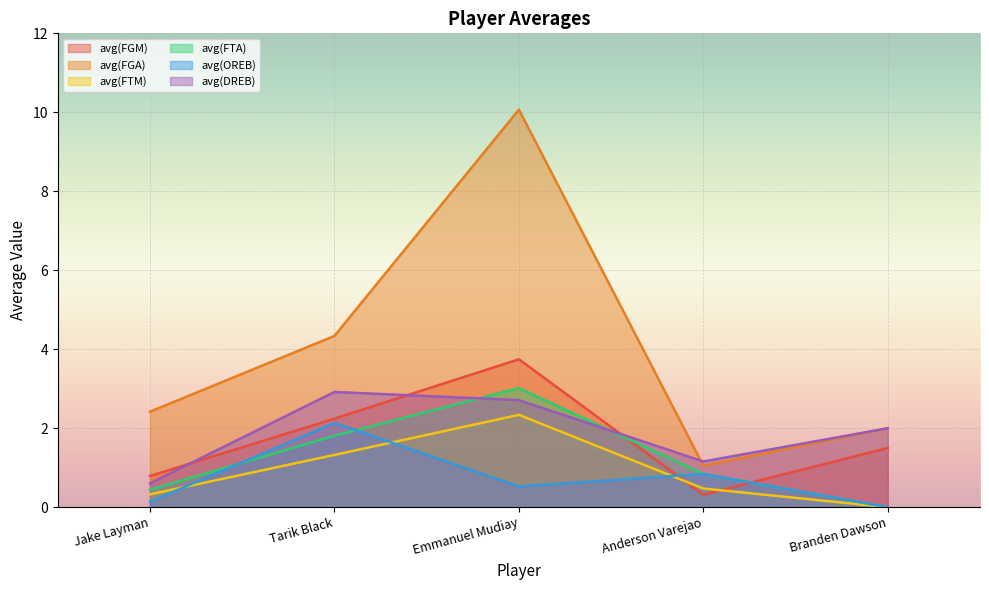

What are all the series names shown in the legend?

avg(FGM), avg(FGA), avg(FTM), avg(FTA), avg(OREB), avg(DREB)